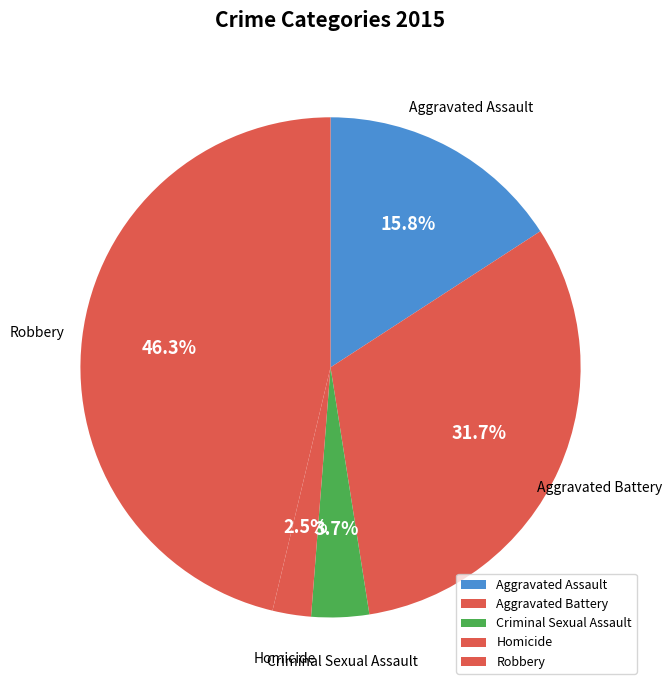

To the nearest percent, what portion does Criminal Sexual Assault represent?

4%